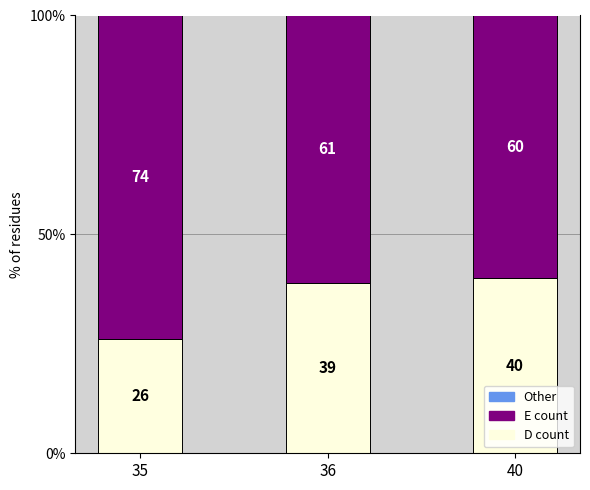

At which label does D count reach its minimum?

35